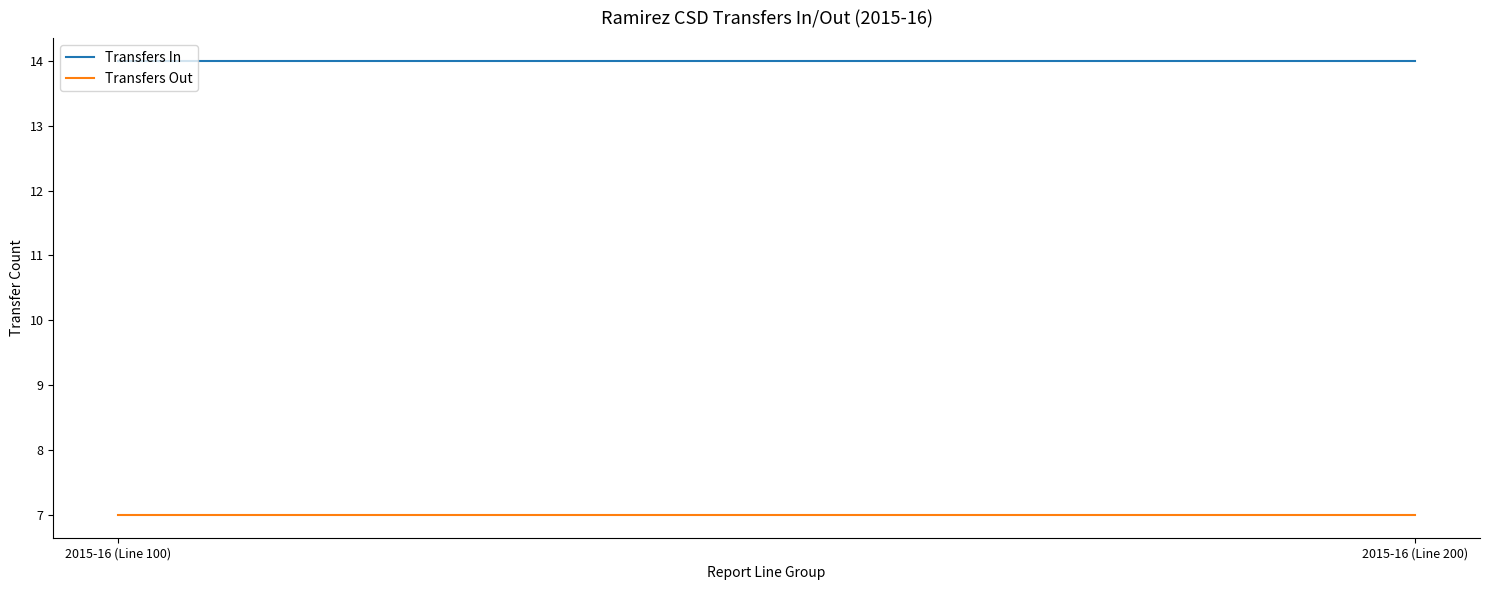

Is it true that Transfers Out equals 7 at 2015-16 (Line 100)?

True